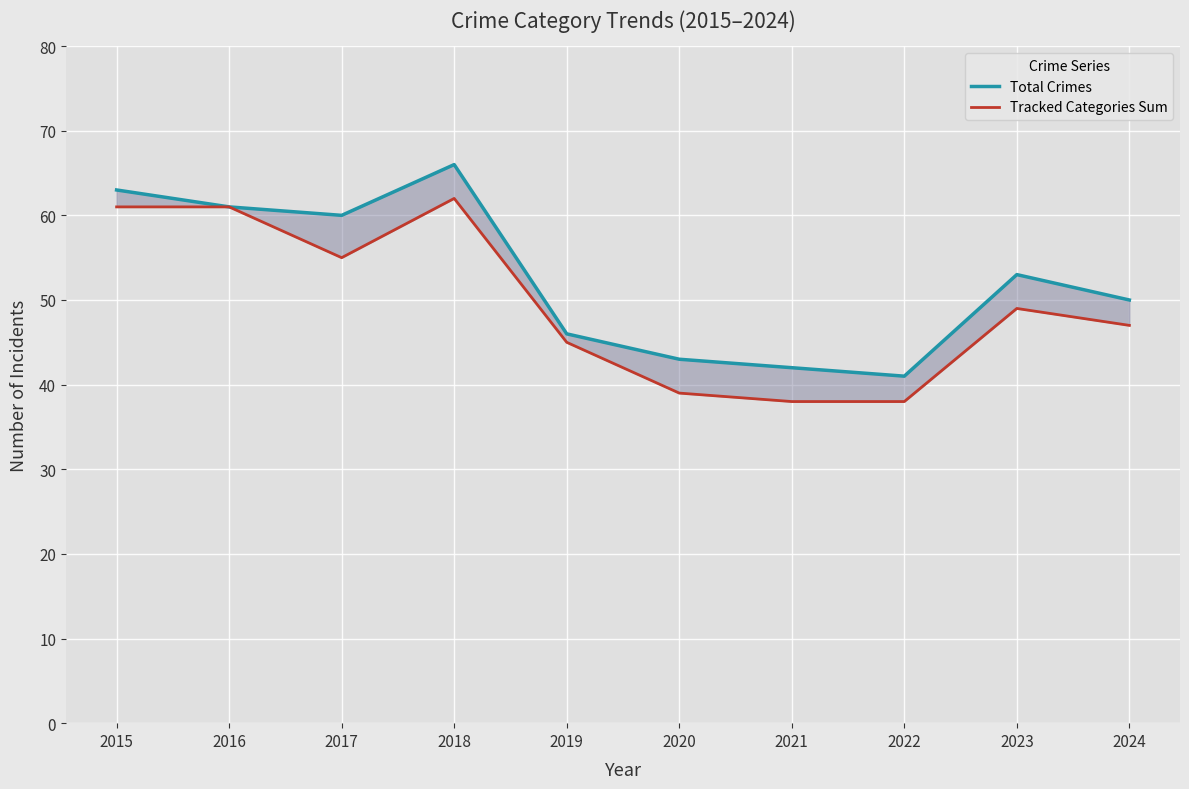

How many lines are shown in the chart?

2